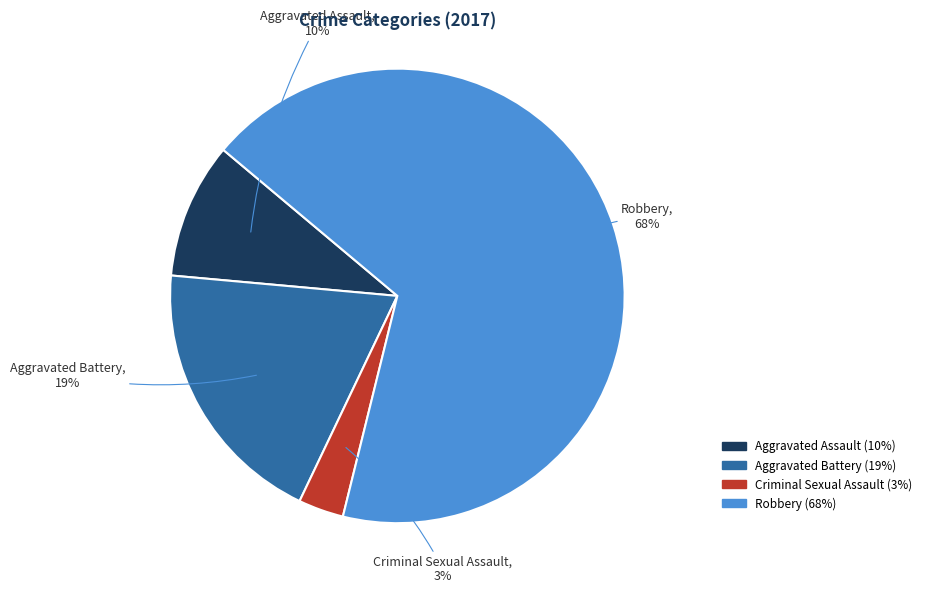

Approximately how many times larger is the value at Aggravated Assault compared to Aggravated Battery?

0.5